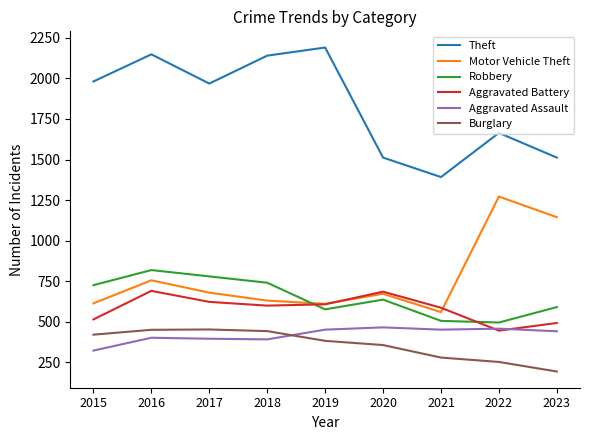

Which series ends up on top after the final intersection of Aggravated Battery and Robbery?

Robbery